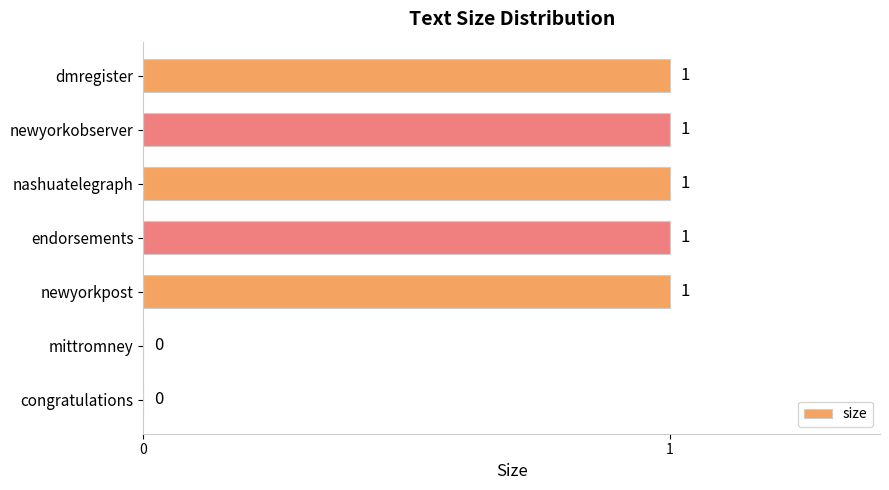

Approximately how many times larger is the value at newyorkobserver compared to nashuatelegraph?

1.0